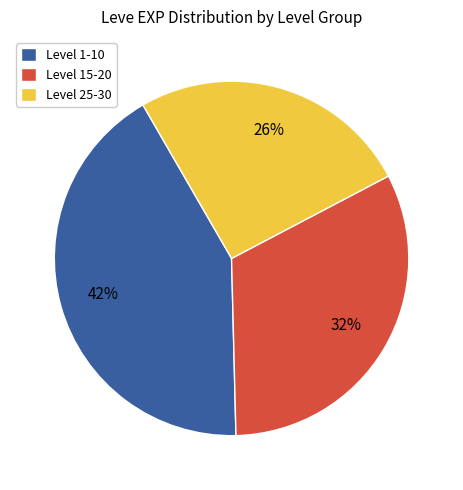

Is the sum of Level 25-30 and Level 1-10 greater than half?

Yes